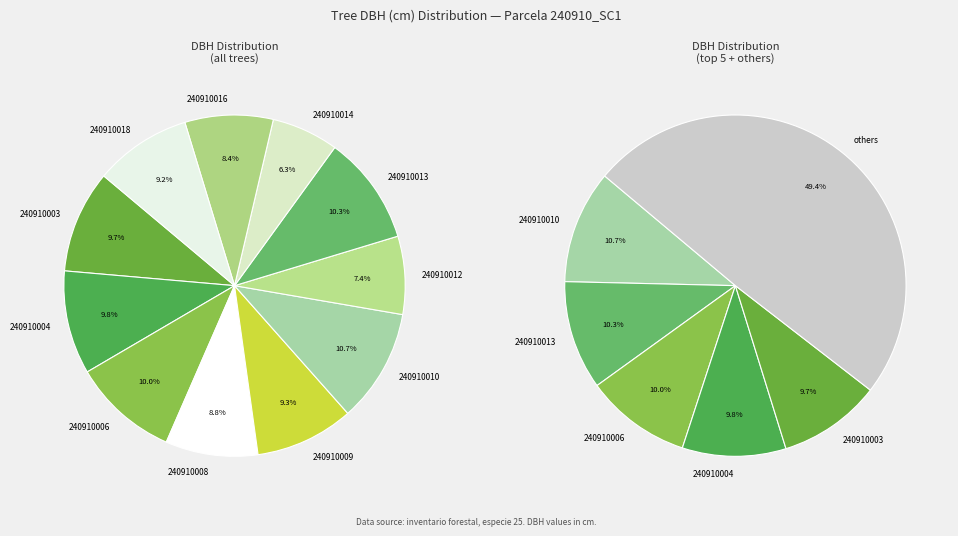

What portion of the pie excludes 240910013?

89.7%